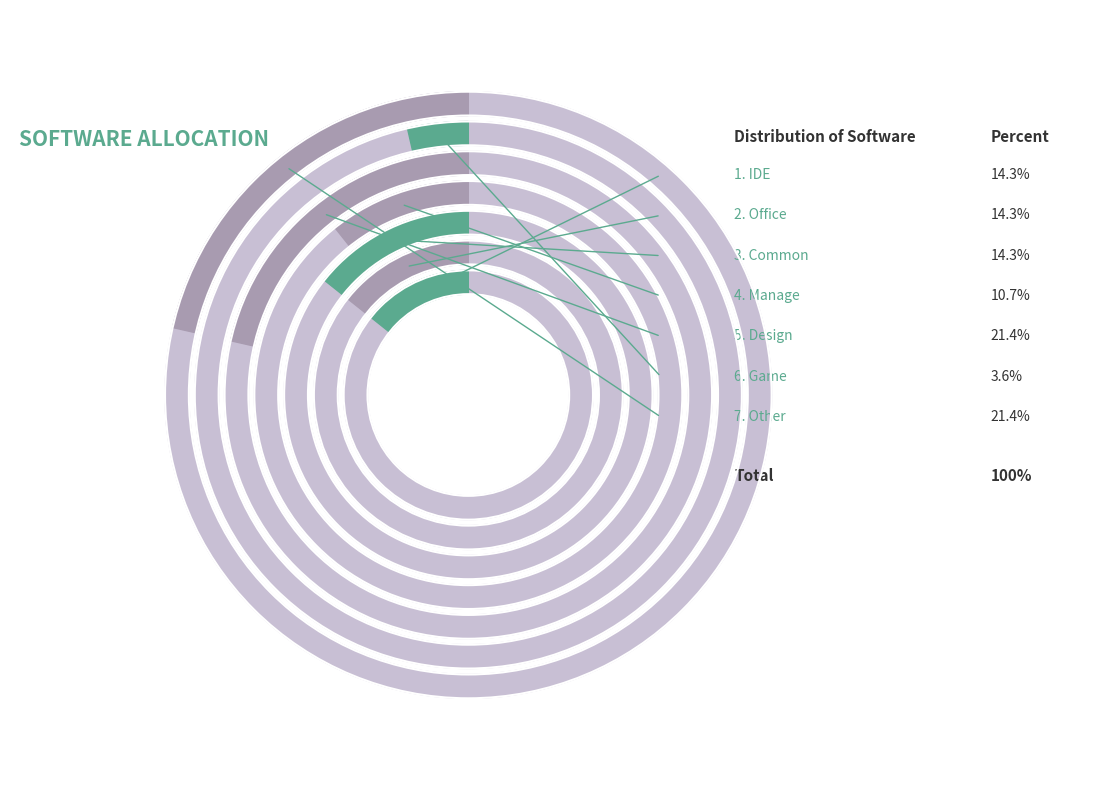

How much of the chart is everything except IDE?

85.7%